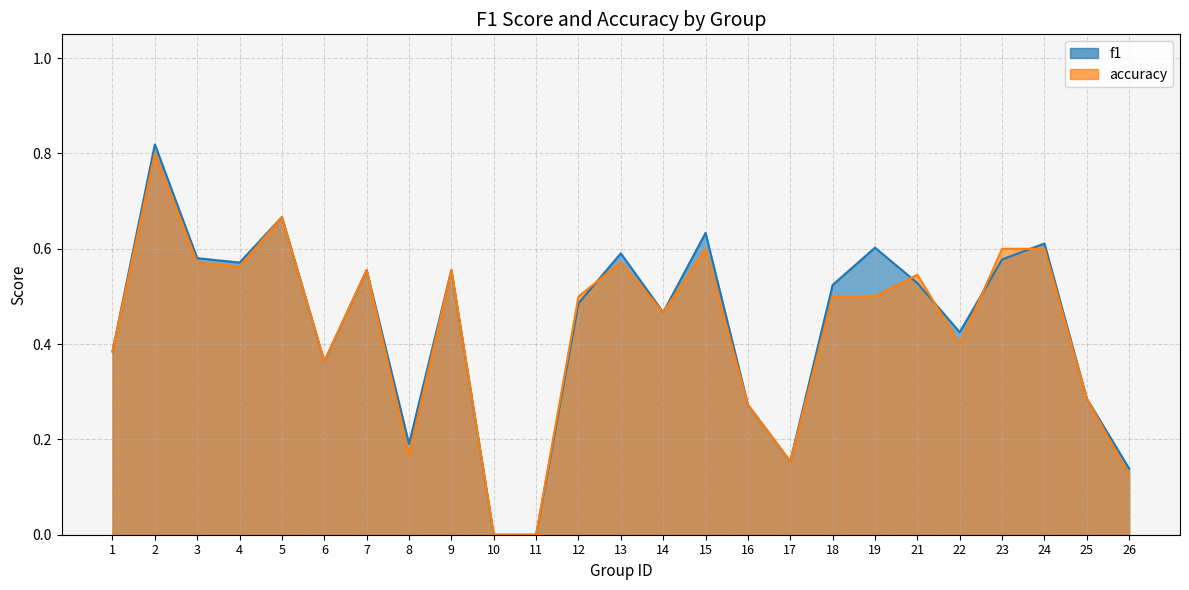

The value of f1 at 14 is 0.2. True or false?

False